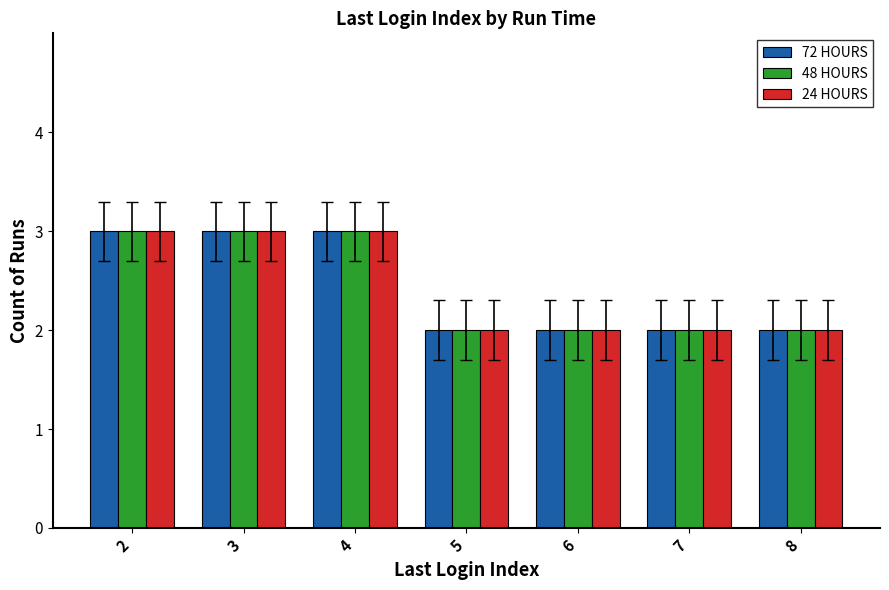

What is the sum of all 48 HOURS values?

17